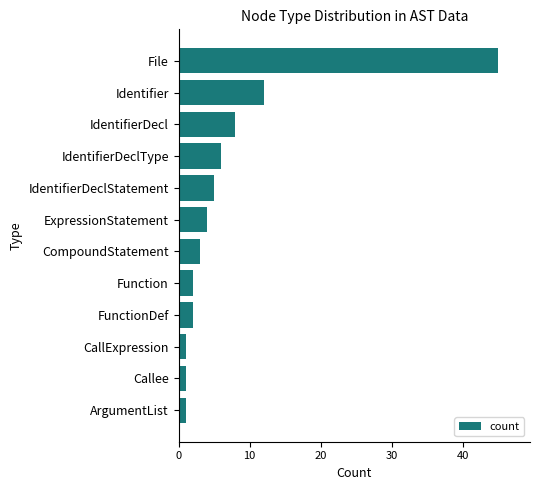

At which category does the chart reach its peak across all series?

File